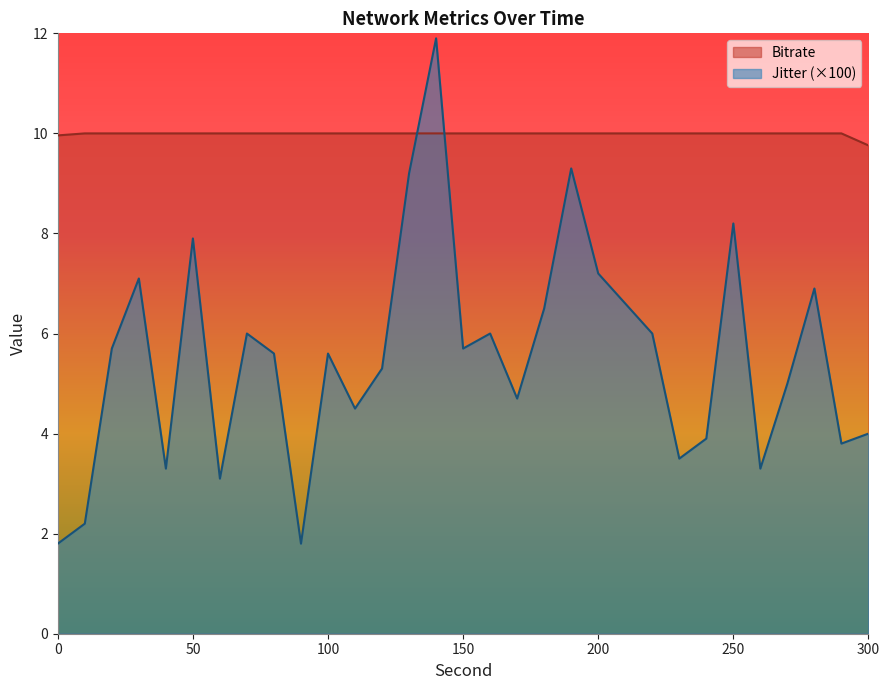

Which series has the widest spread of values?

Jitter